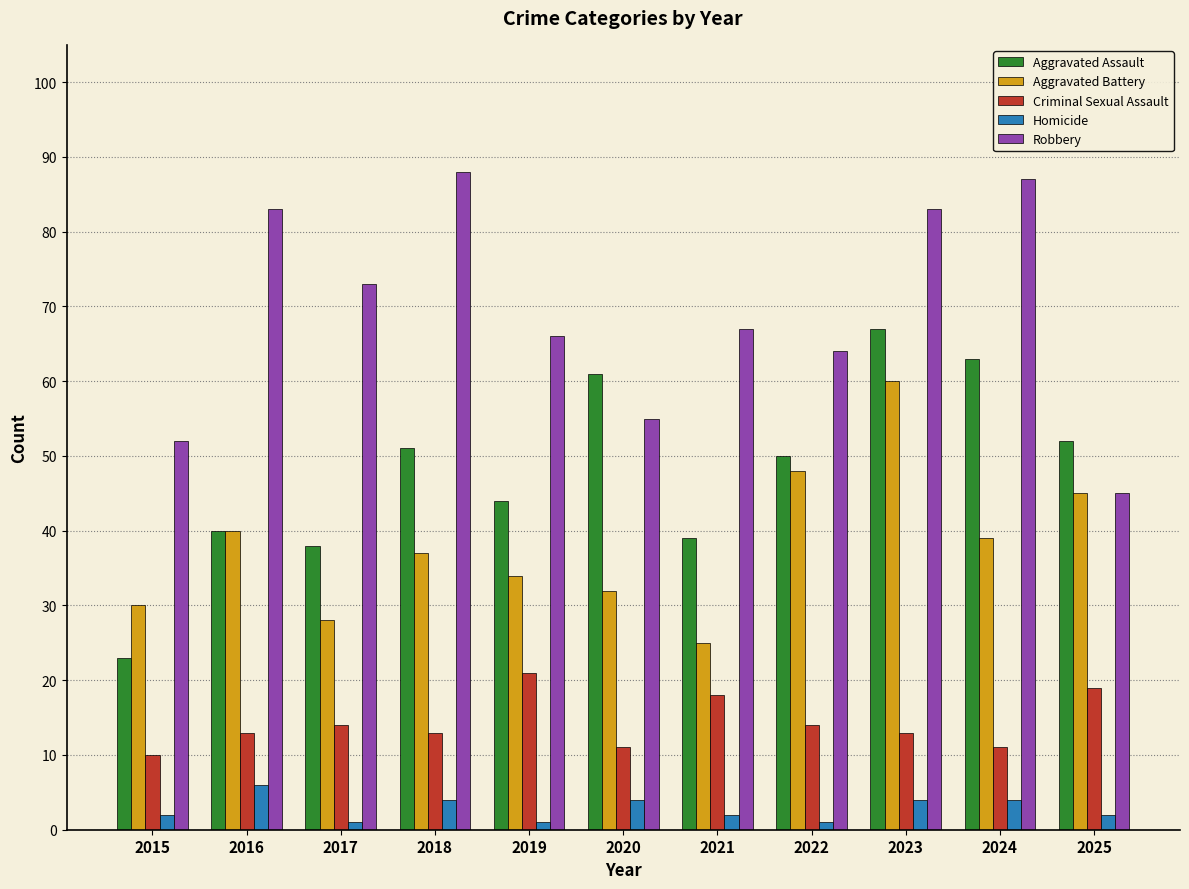

At which label does Aggravated Battery reach its minimum?

2021